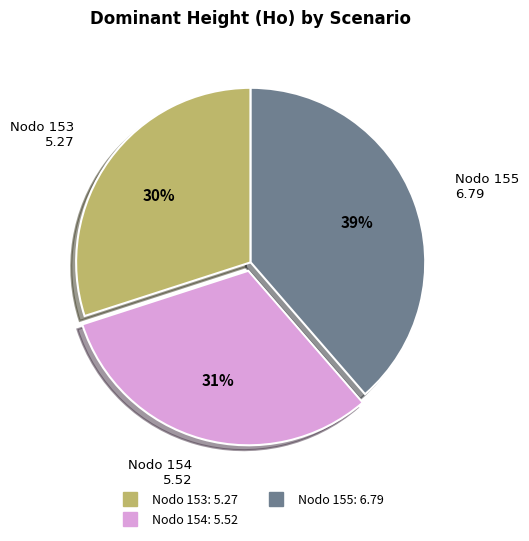

To the nearest percent, what is the average slice percentage?

33%